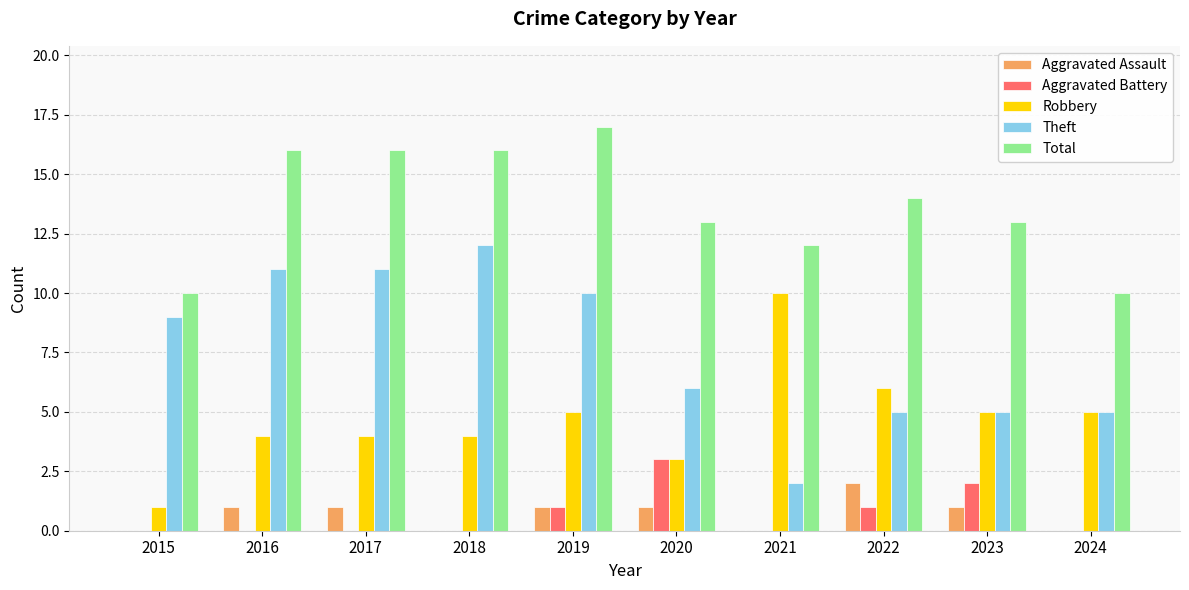

Are the bars horizontal?

No